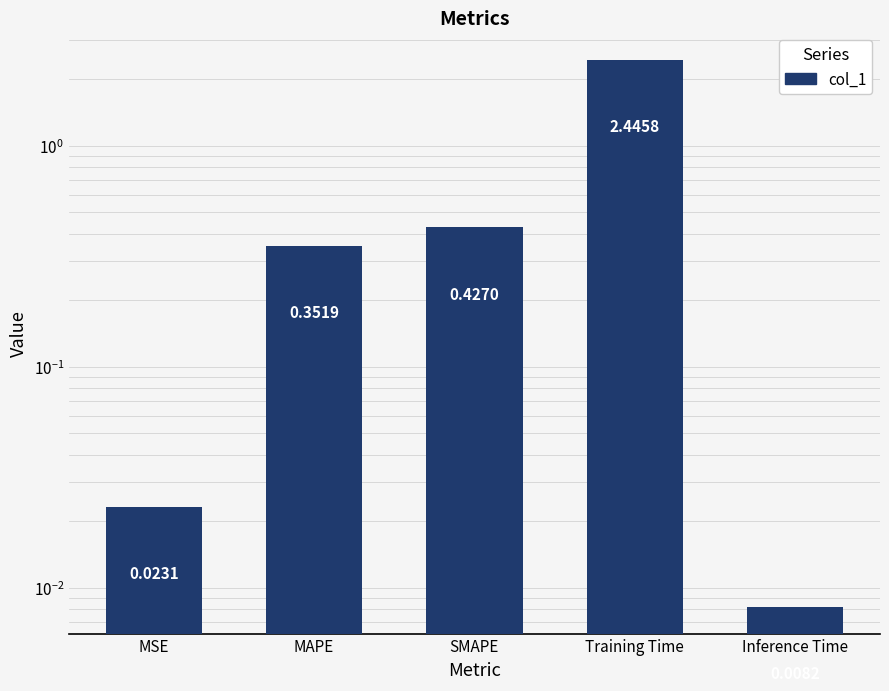

What is the maximum value shown in the chart?

2.4